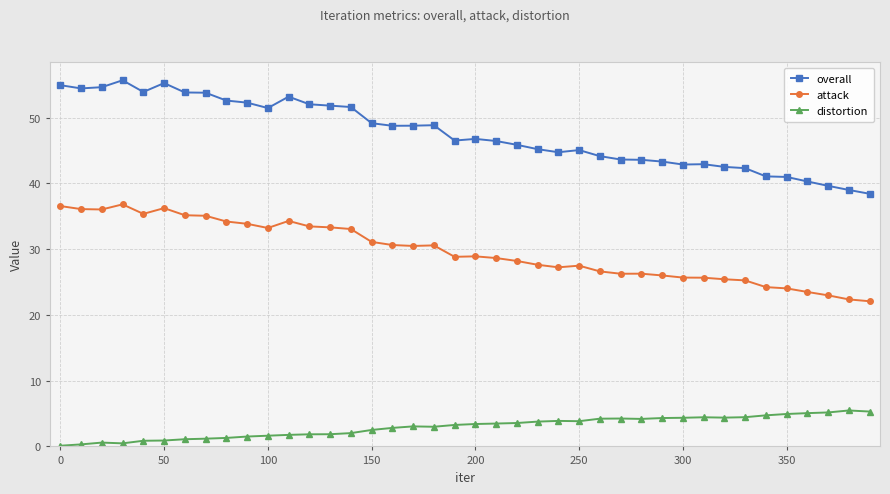

Does the chart have visible grid lines?

Yes